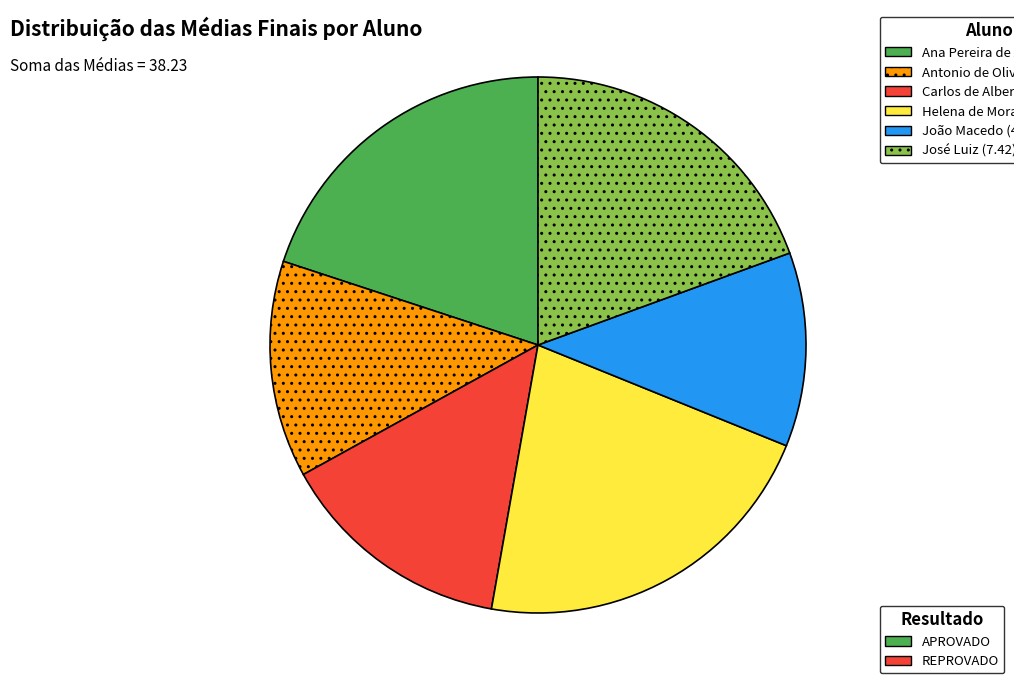

Is there a majority slice in this chart?

No